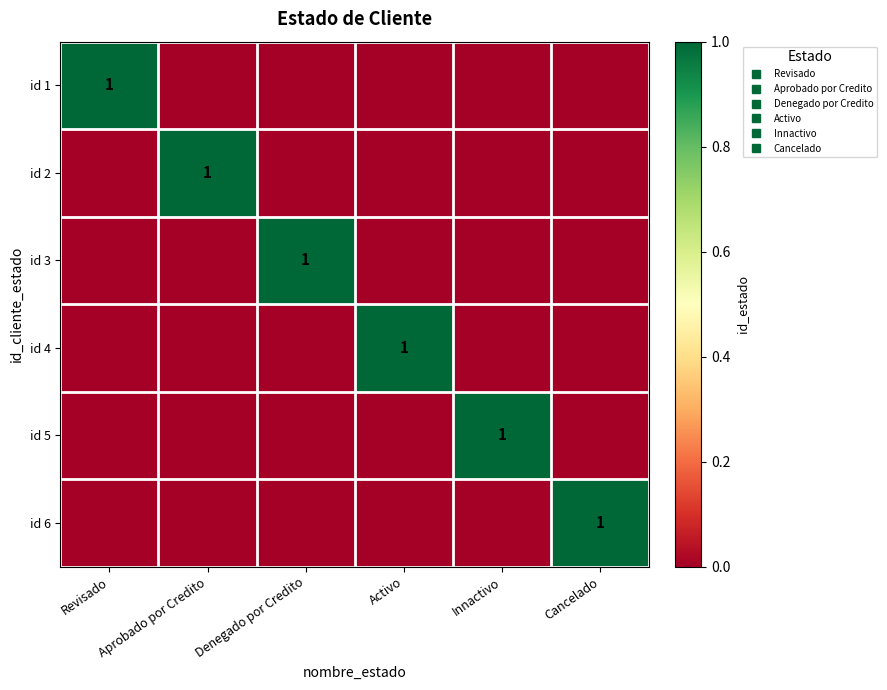

The value of id 5 at Activo is 0. True or false?

False